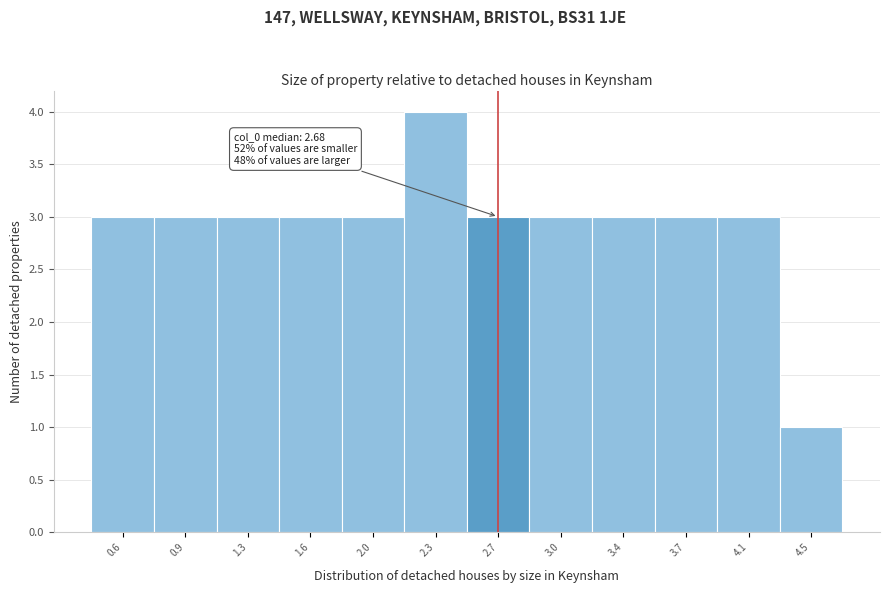

Reading left to right, list all the values displayed in this chart.

0.6=3	0.9=3	1.3=3	1.6=3	2.0=3	2.3=4	2.7=3	3.0=3	3.4=3	3.7=3	4.1=3	4.5=1